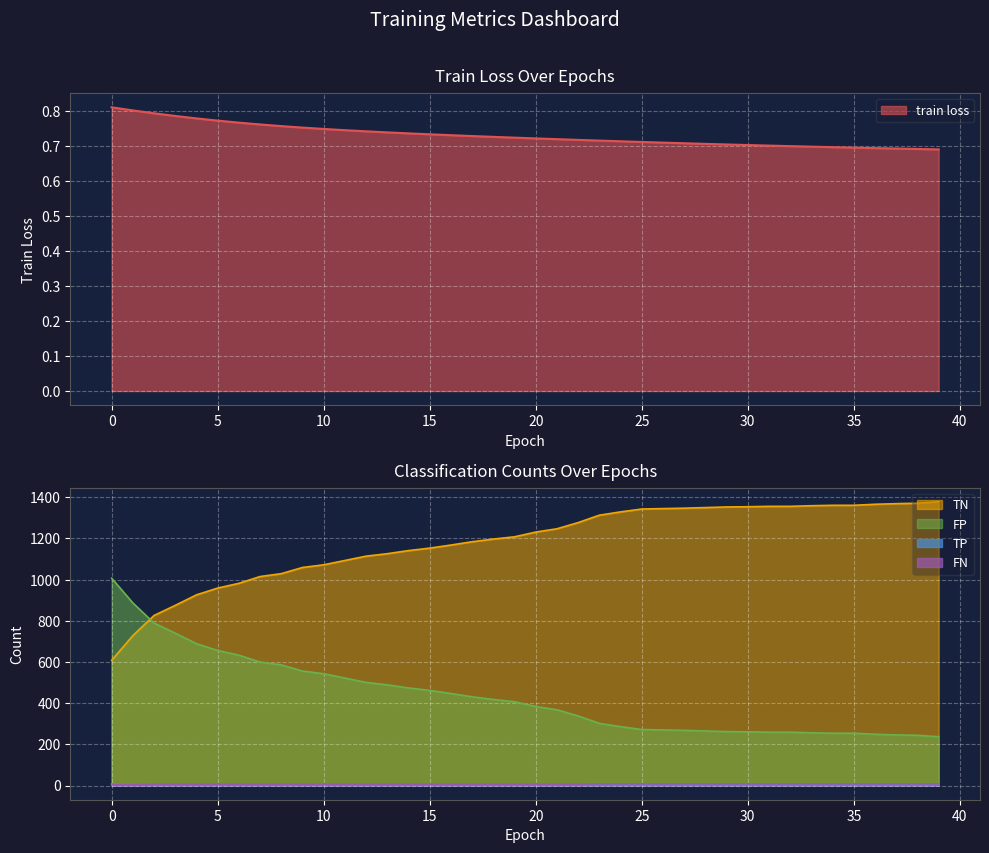

What is the total value across all series at 13?

1627.7